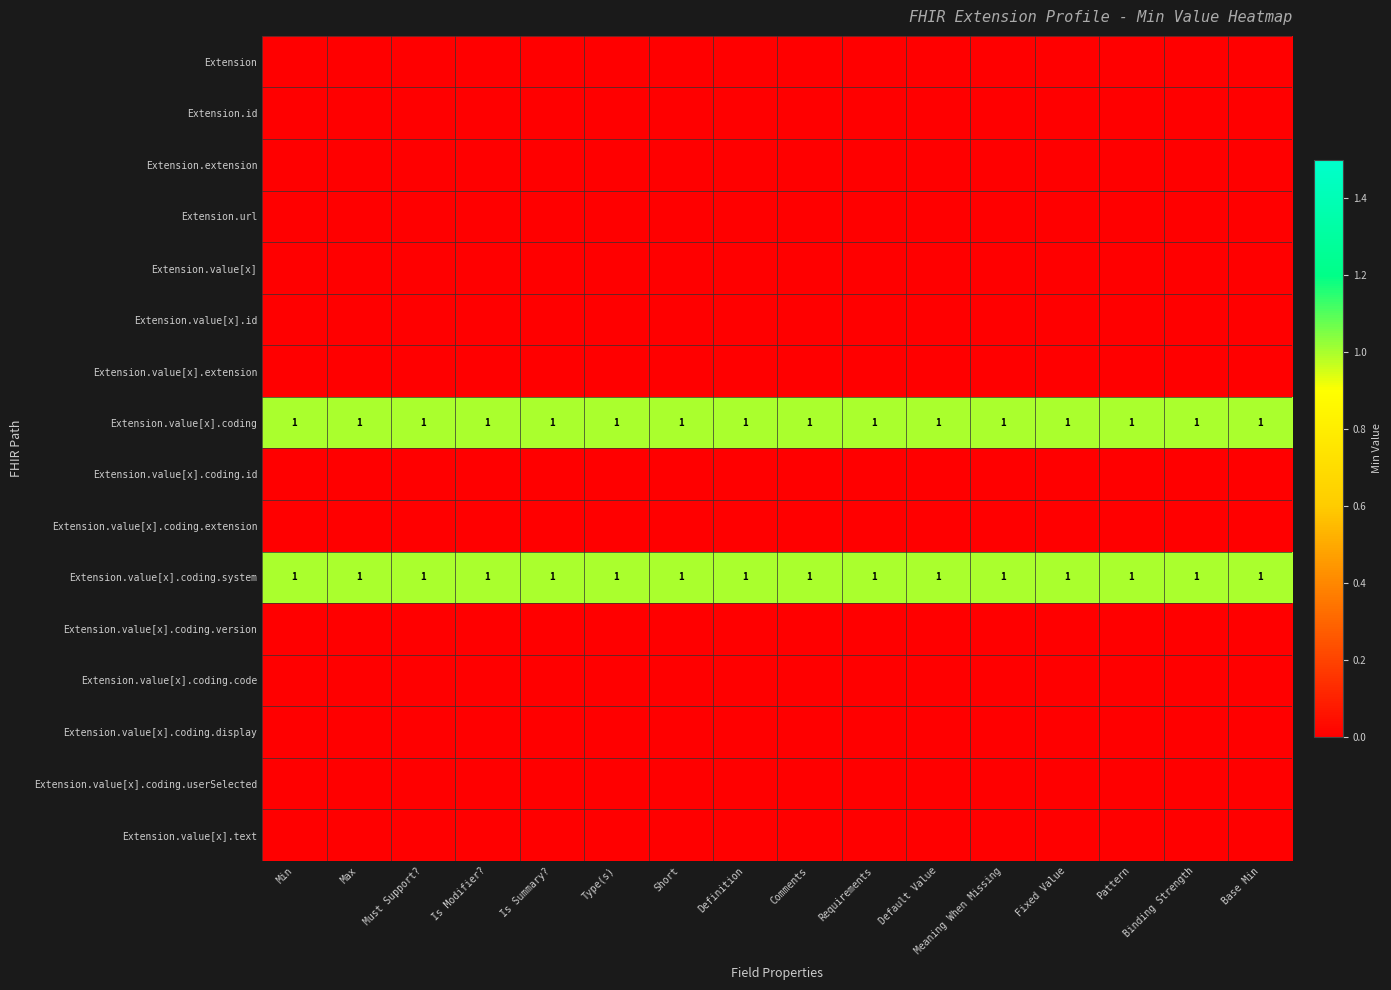

Is it true that Extension.value[x].coding.system equals 0 at Is Modifier??

False